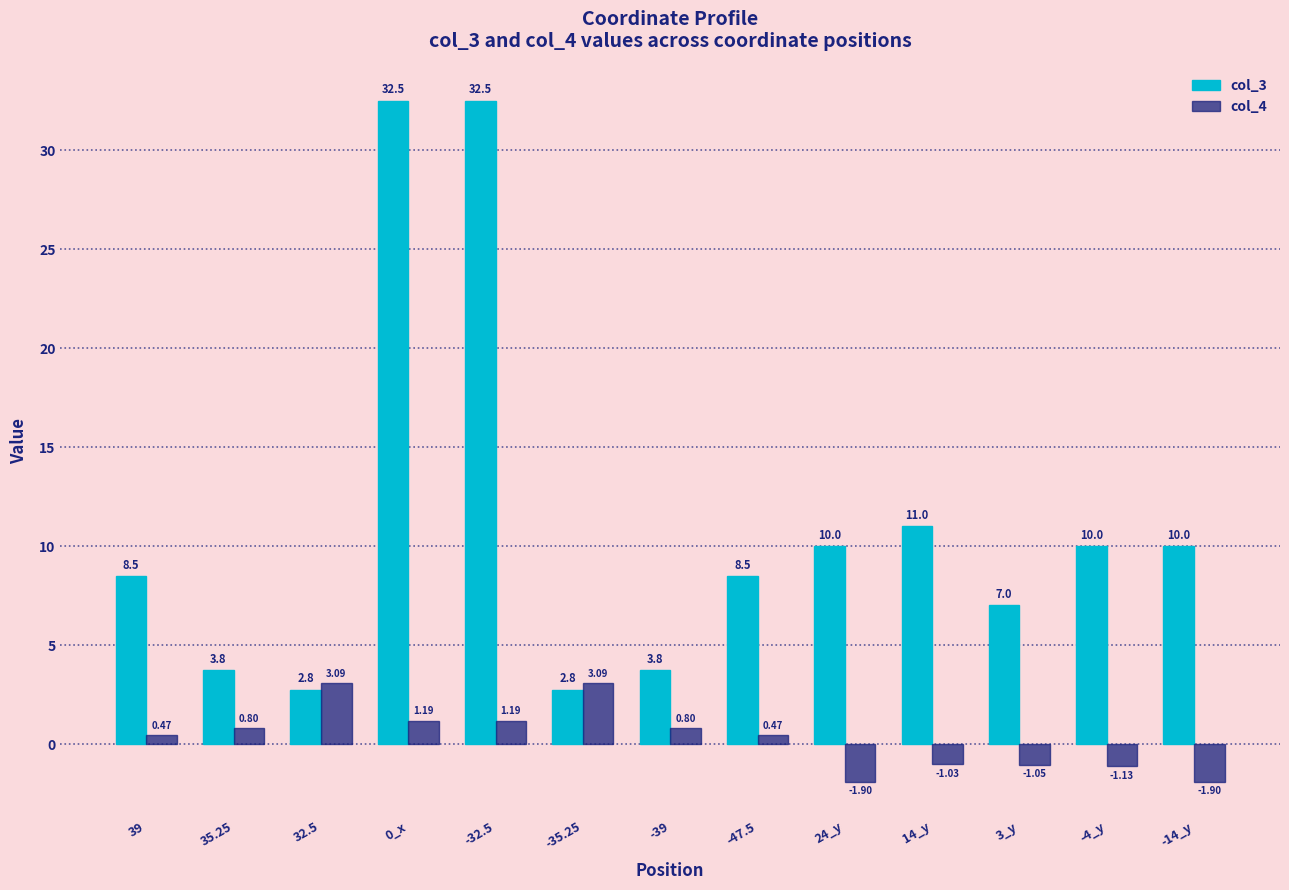

At -32.5, list the series in order from largest to smallest.

col_3, col_4